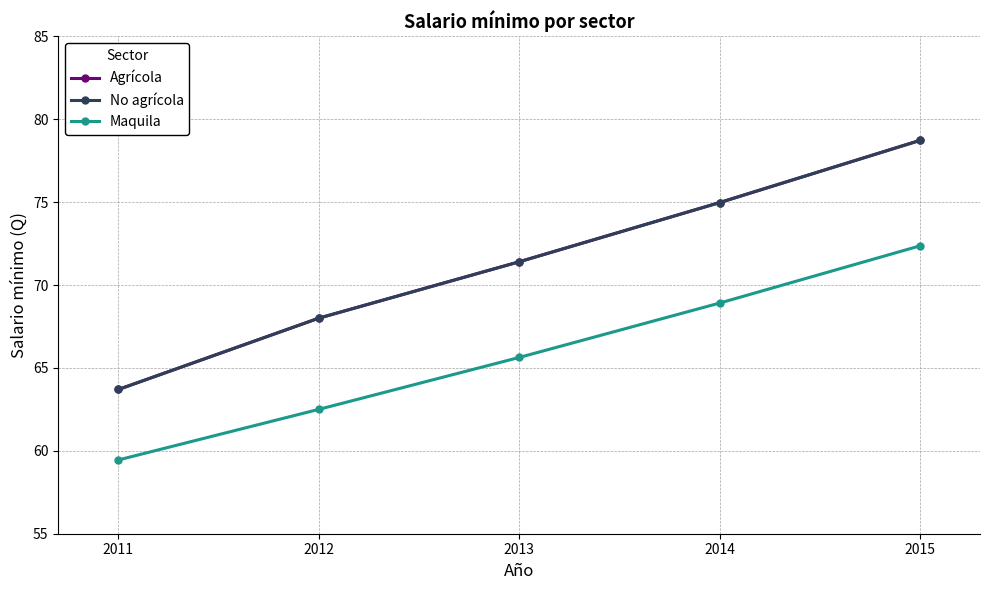

True or false: Maquila and Agrícola intersect in this chart.

False